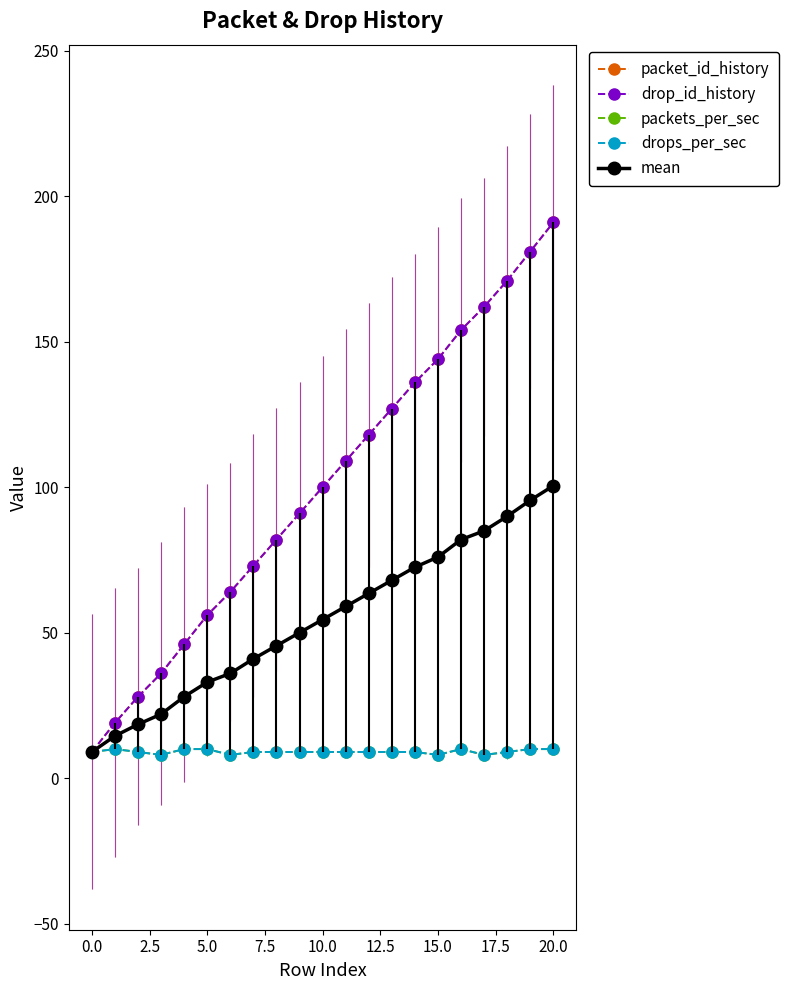

True or false: drops_per_sec and packets_per_sec cross at least once.

False